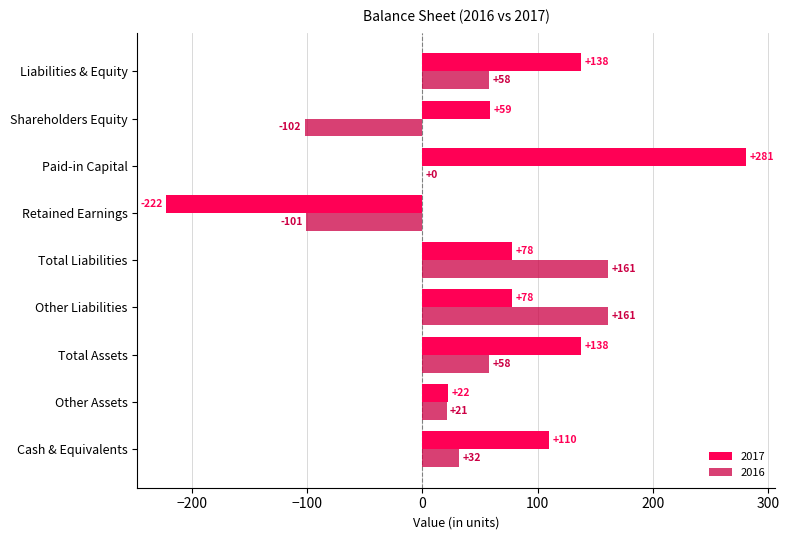

Read the 2016 value at Retained Earnings, to the nearest 10.

-100